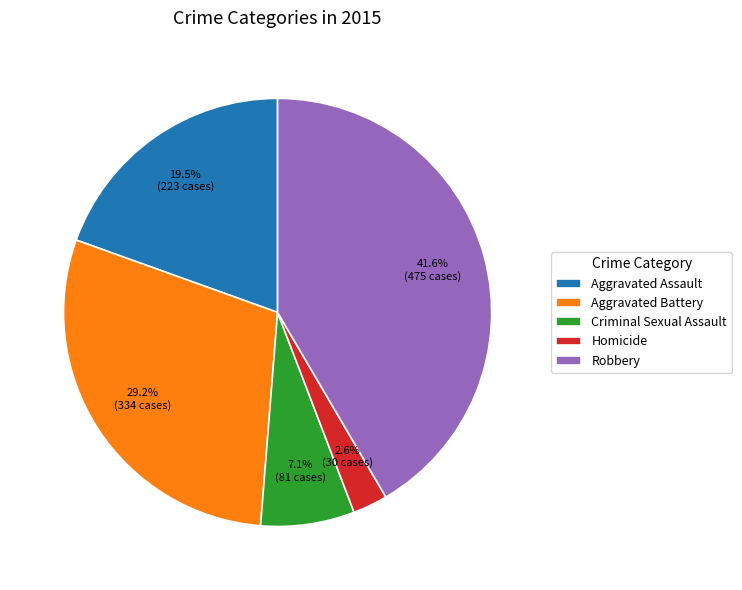

To the nearest percent, what portion does Homicide represent?

3%